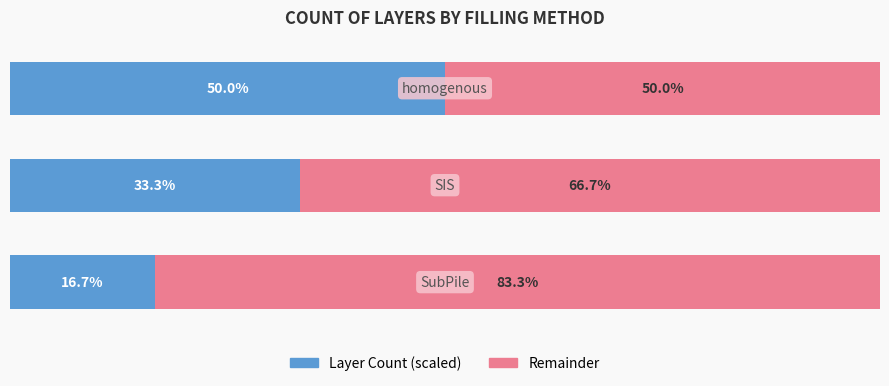

What are all the series names shown in the legend?

Layer Count (scaled), Remainder